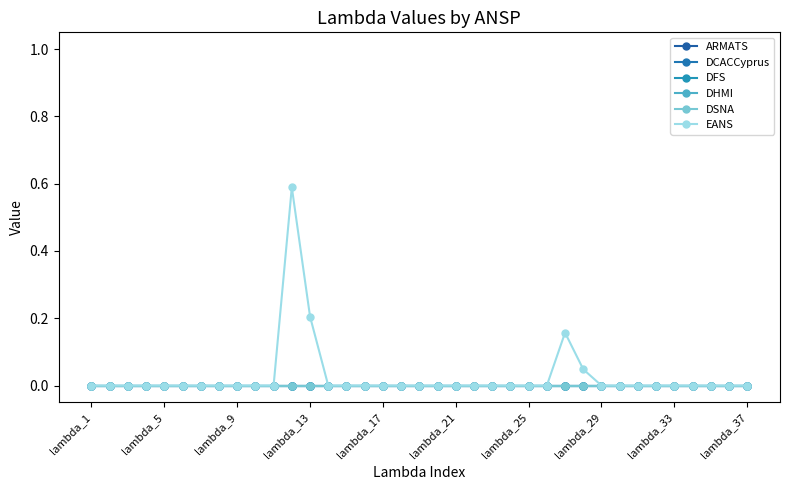

Is this an area chart (filled region under the line)?

No